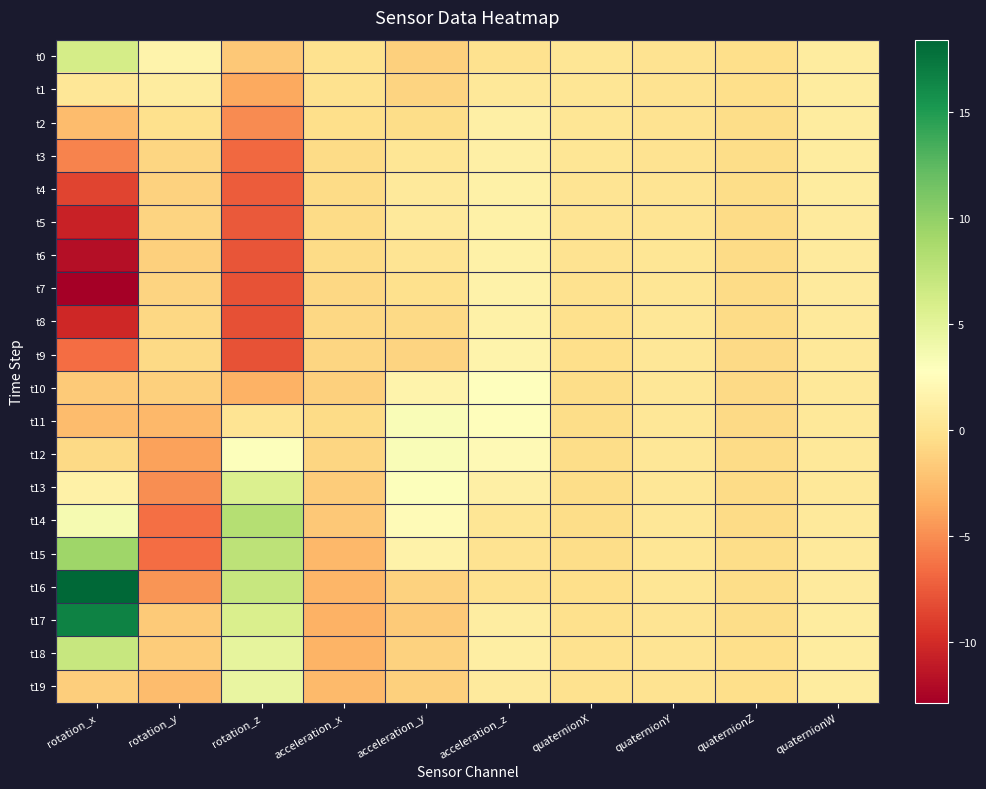

At which category does the chart reach its minimum across all series?

rotation_x